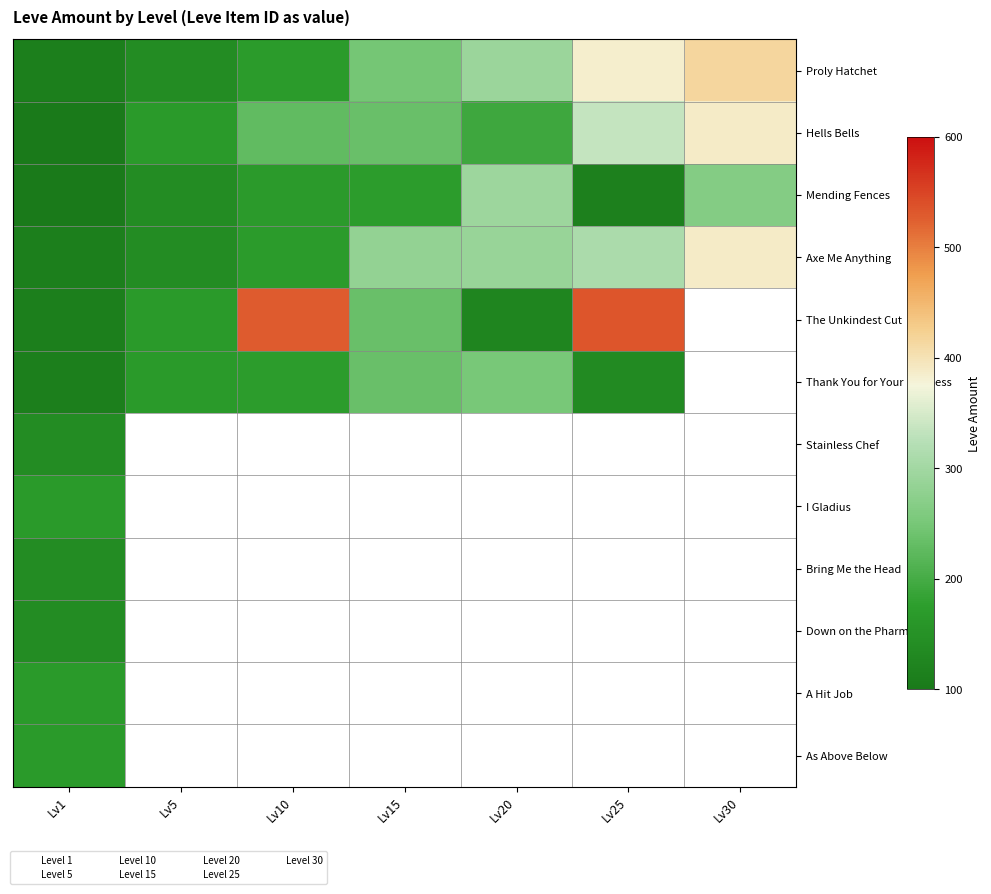

At Lv10, list the series in order from smallest to largest.

Mending Fences, Proly Hatchet, Axe Me Anything, Thank You for Your Business, Hells Bells, The Unkindest Cut, Stainless Chef, I Gladius, Bring Me the Head, Down on the Pharm, A Hit Job, As Above Below